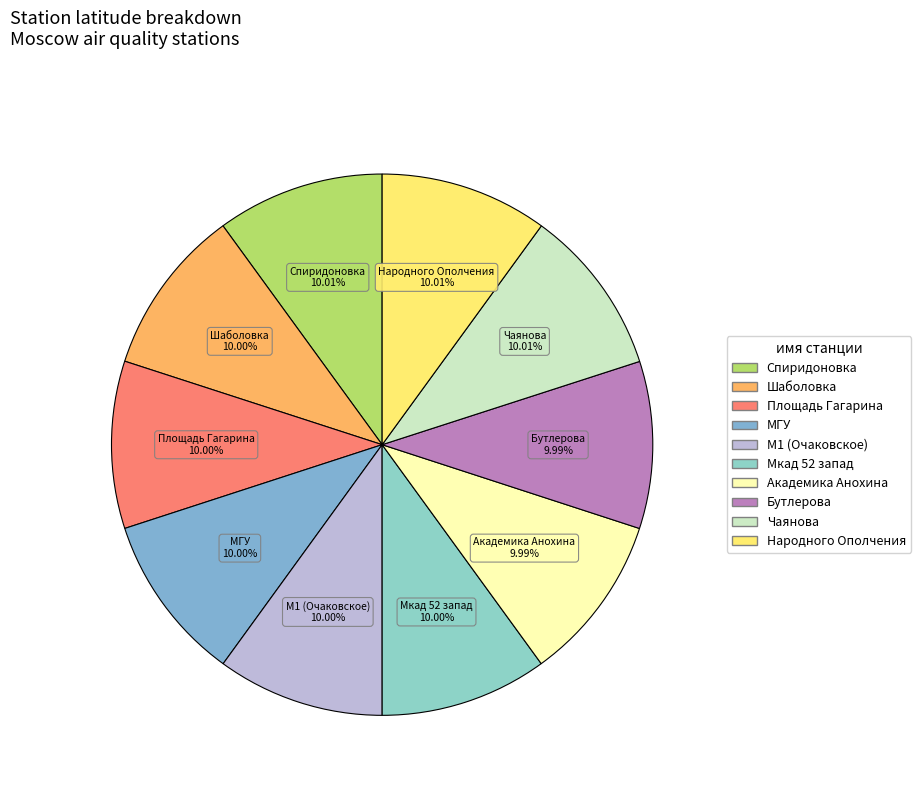

True or false: Академика Анохина accounts for 24% of the total.

False